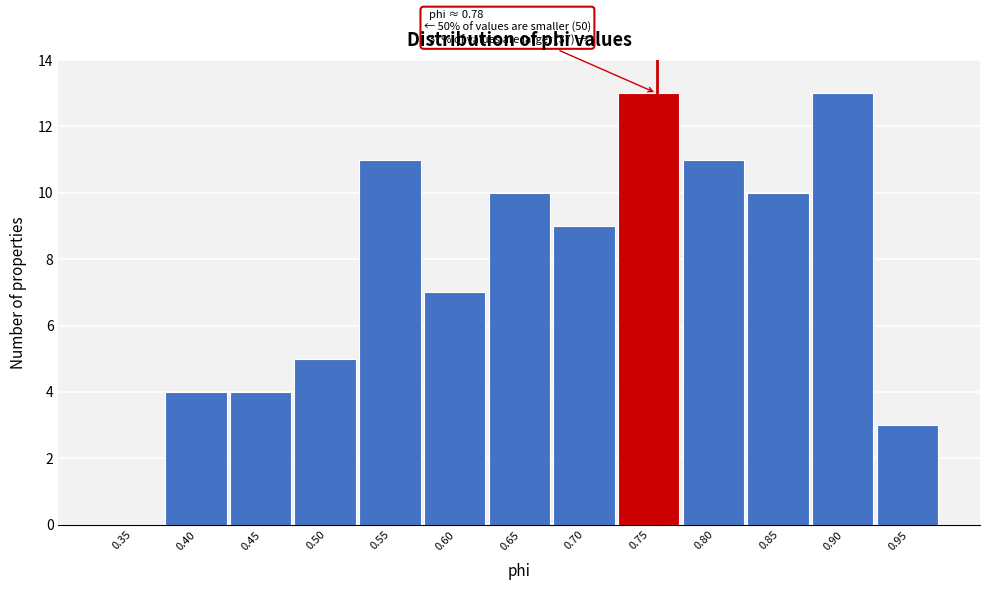

Reading left to right, extract all data points from this chart.

0.35=0	0.40=4	0.45=4	0.50=5	0.55=11	0.60=7	0.65=10	0.70=9	0.75=13	0.80=11	0.85=10	0.90=13	0.95=3